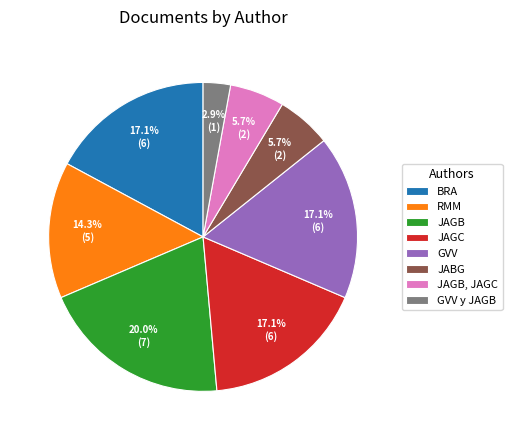

To the nearest percent, what percentage of the pie is GVV y JAGB?

3%